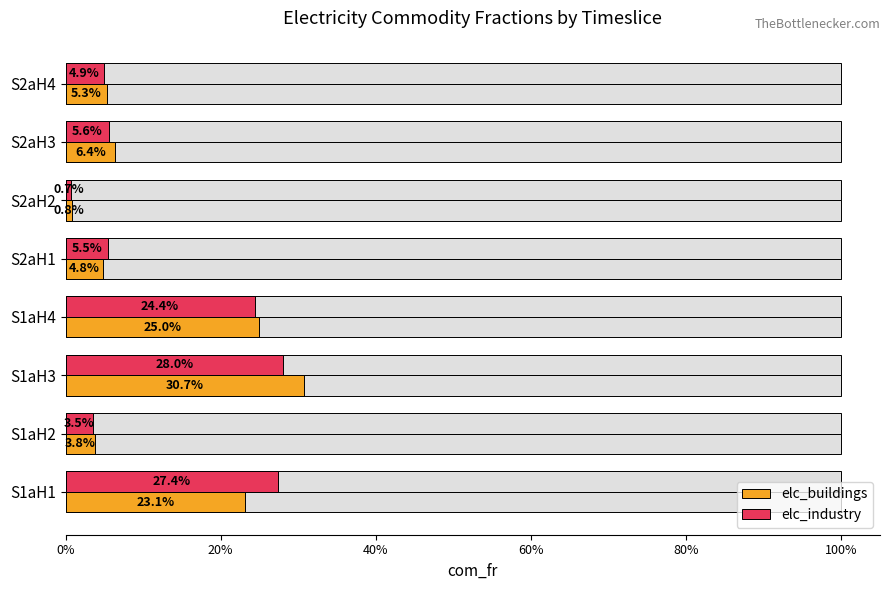

Between S2aH1 and S2aH4, which is larger?

S2aH4